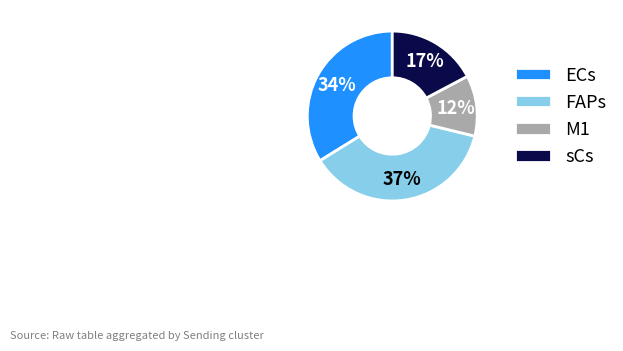

The FAPs slice represents 37% of the pie. True or false?

True